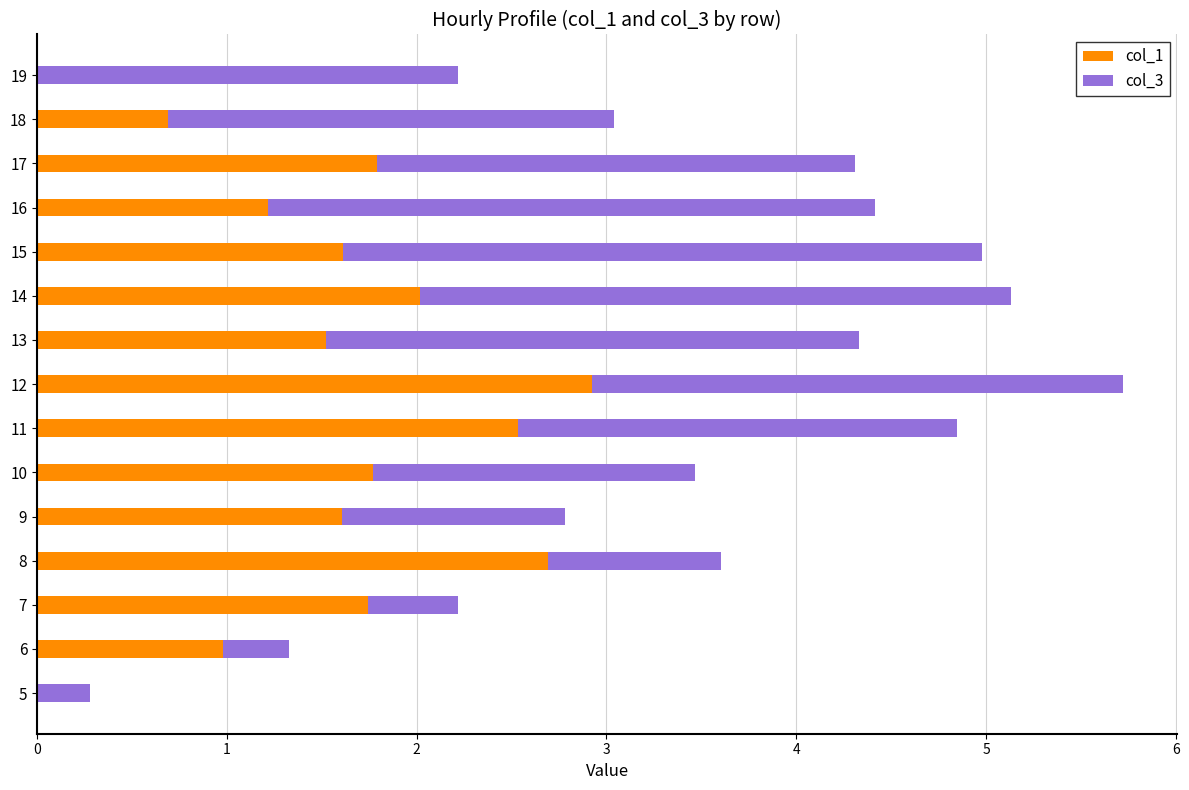

What is the total value across all series at 7?

2.2